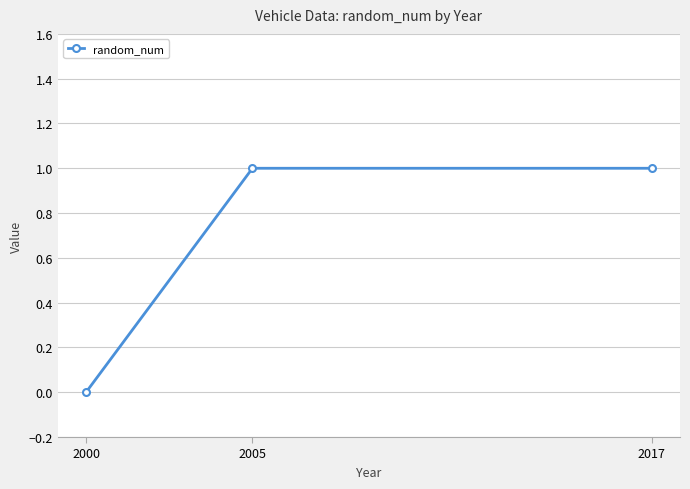

Is this an area chart (filled region under the line)?

No